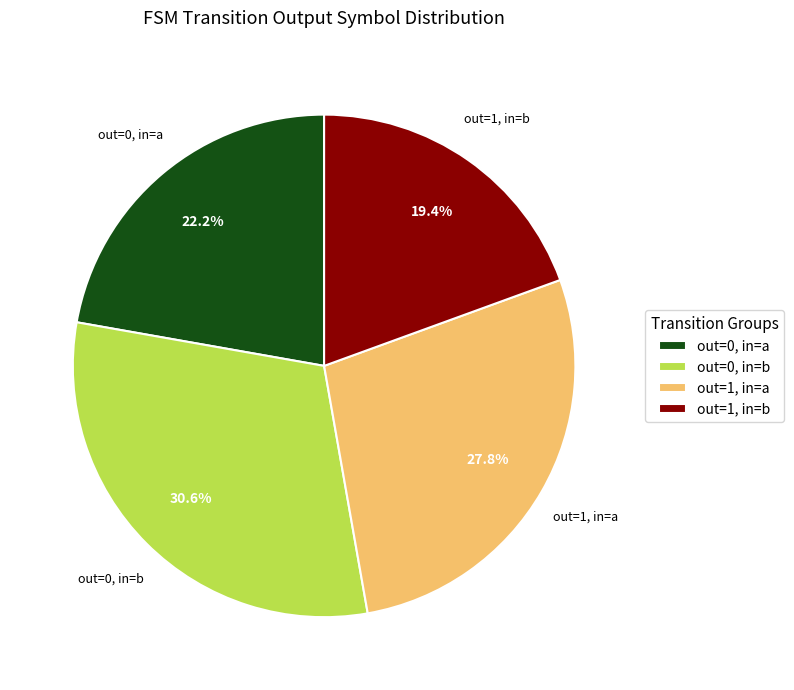

What percentage do out=1, in=b and out=0, in=b together represent?

50.0%